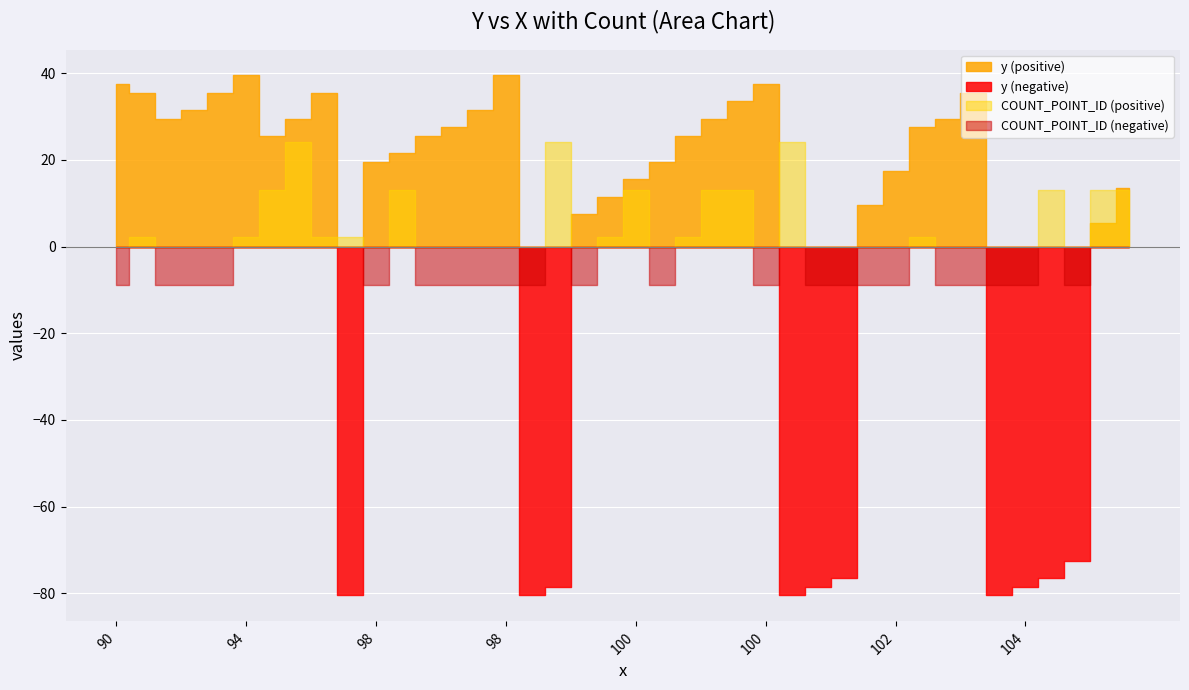

True or false: y has a value of 1 at 102.

False